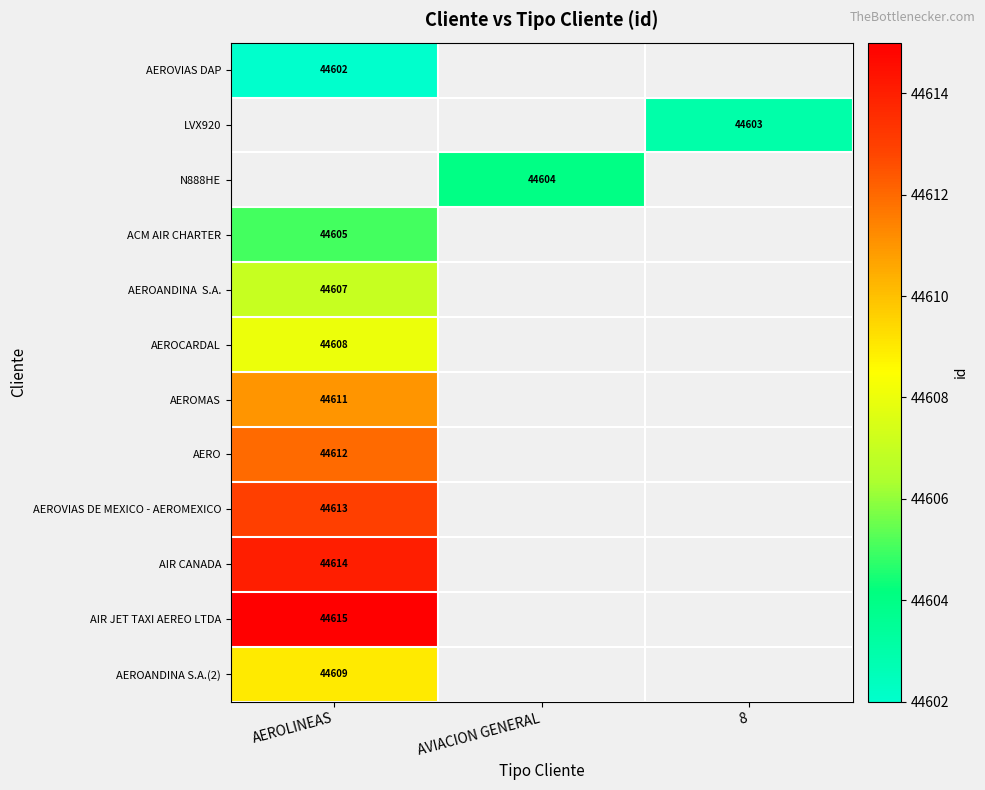

What is the maximum value for AEROVIAS DAP?

44602.0